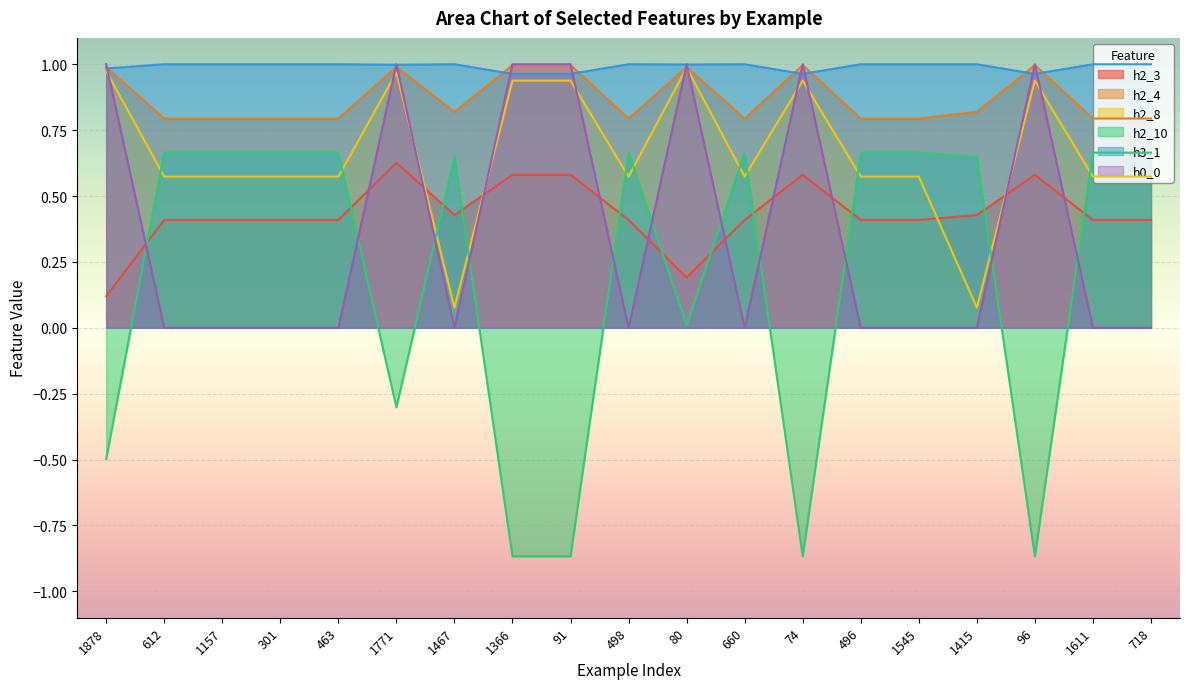

What is the difference between the highest and lowest values at 1611?

1.0